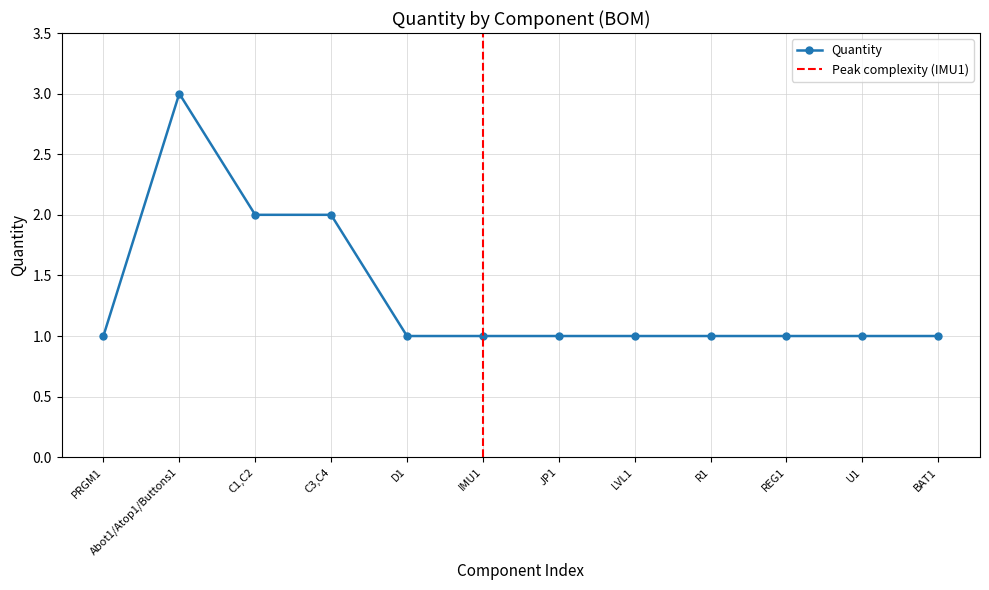

What is the approximate value at C1,C2?

2